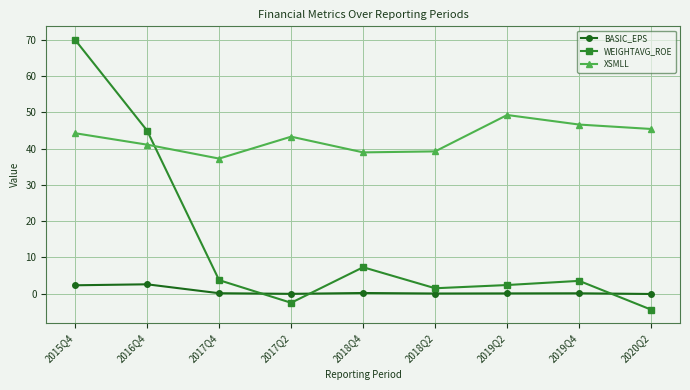

At which label is XSMLL closest to 43?

2017Q2